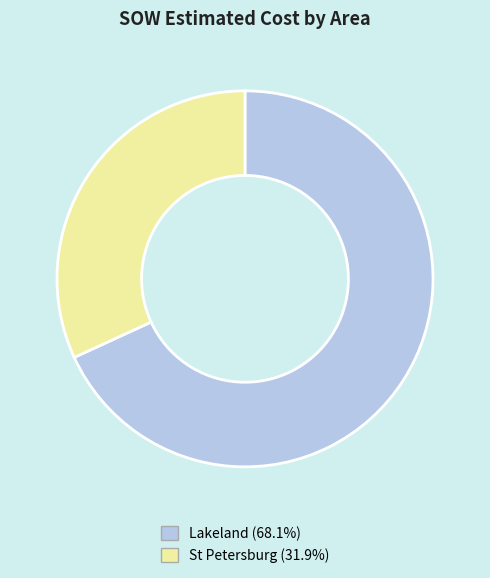

Is there a majority slice in this chart?

Yes